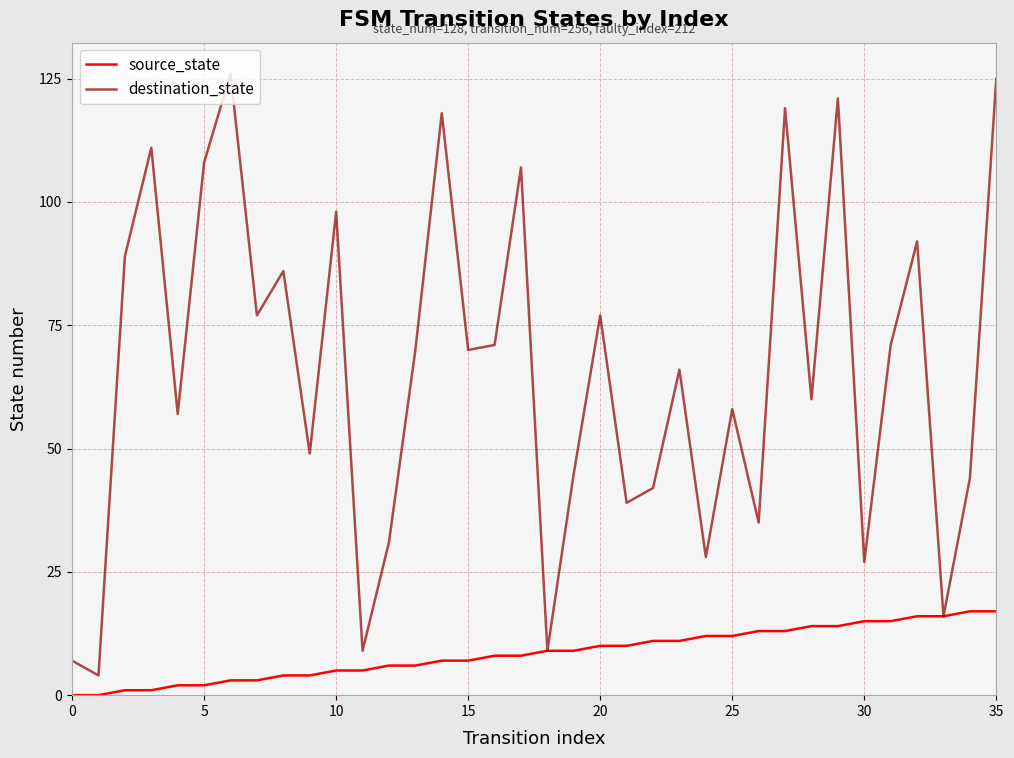

Which series has the widest spread of values?

destination_state